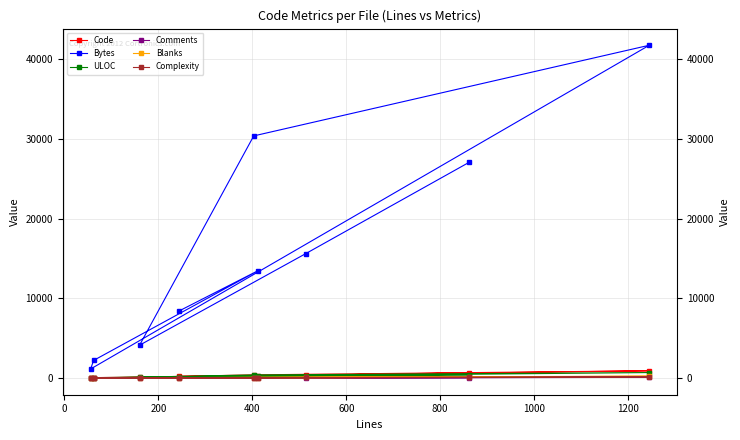

At which category does Blanks reach its first local valley?

200